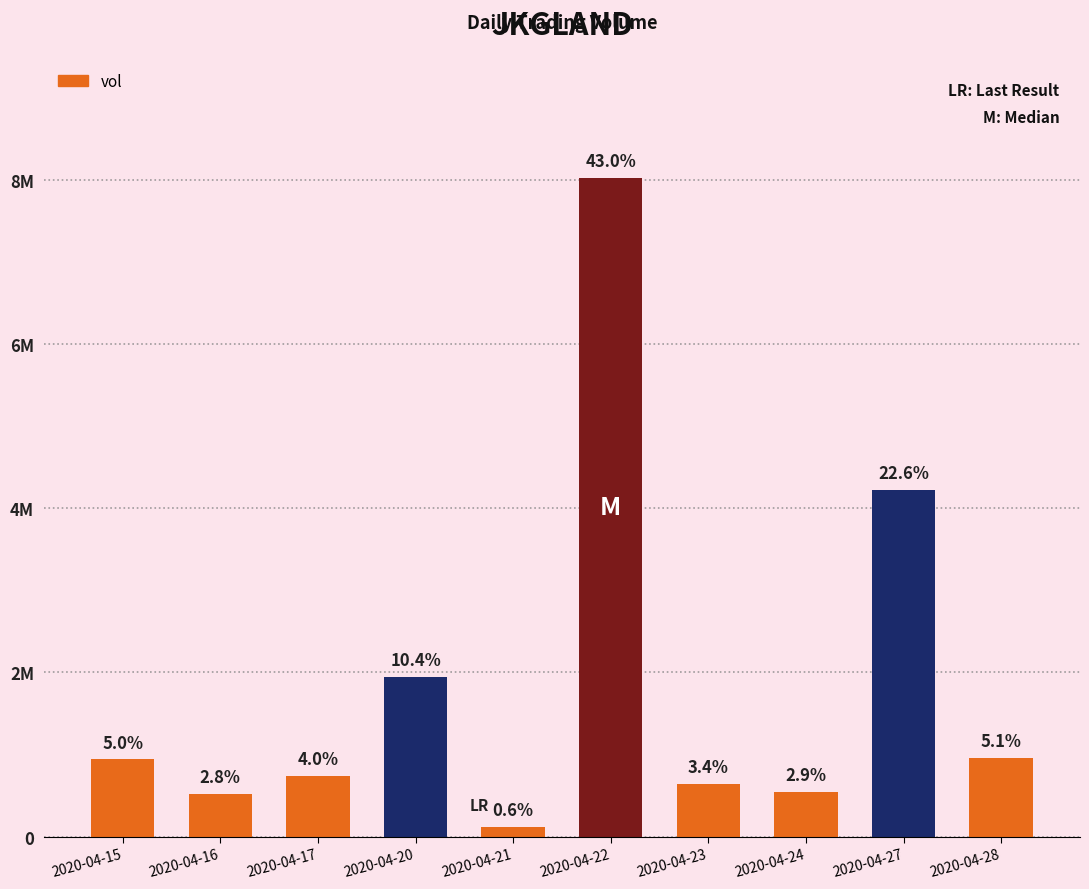

What is the difference between the maximum and second lowest values?

7506400